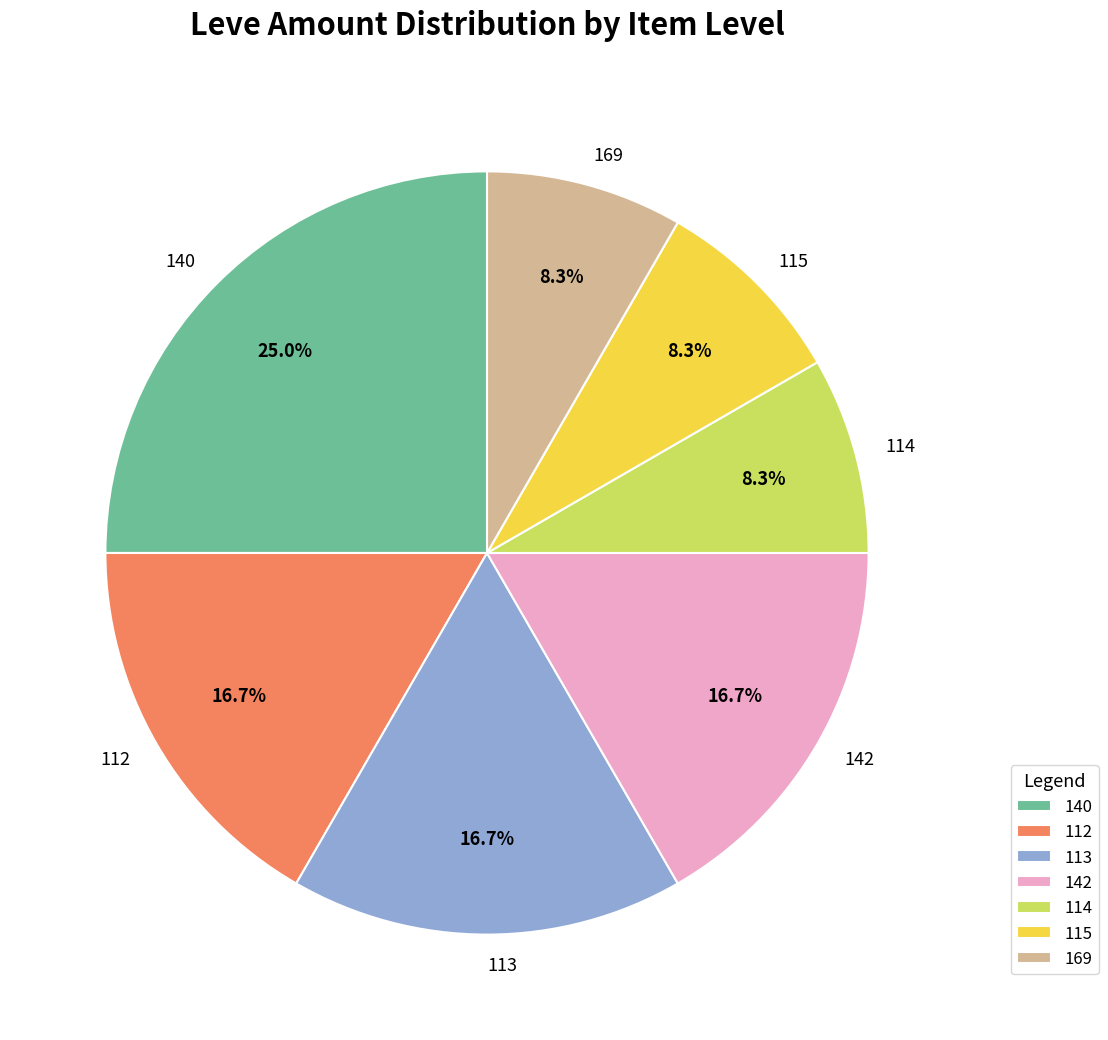

Is there a majority slice in this chart?

No